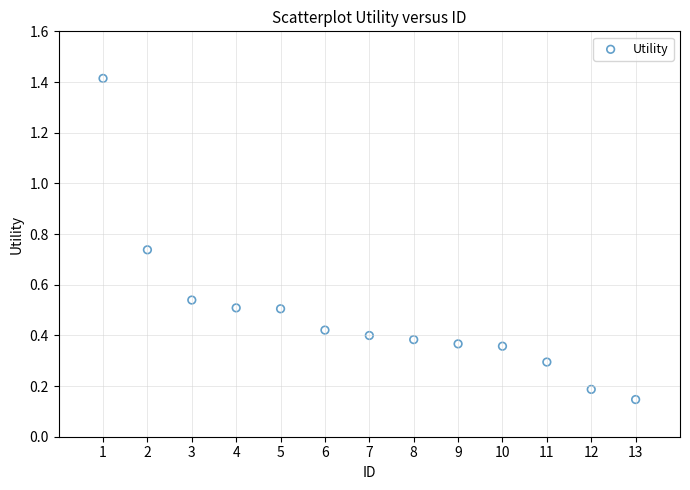

What is the range of Y values (max minus min)?

1.3